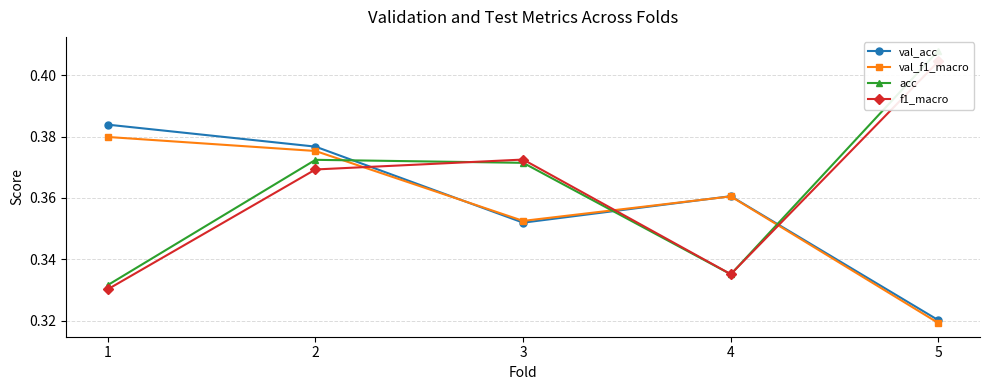

At which label does val_f1_macro reach its minimum?

5